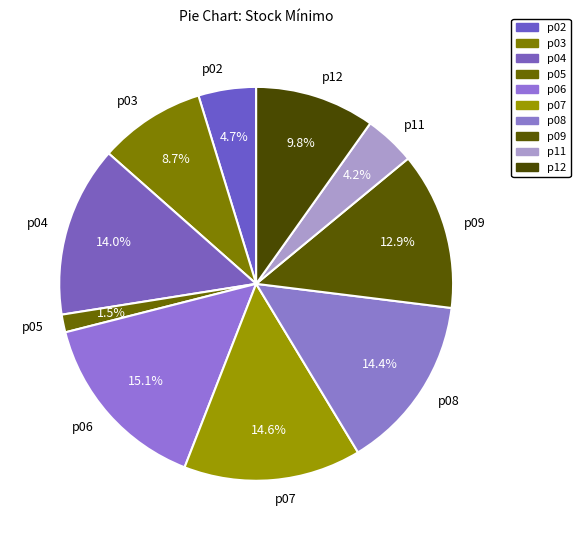

What percentage is the p08 slice, to the nearest percent?

14%